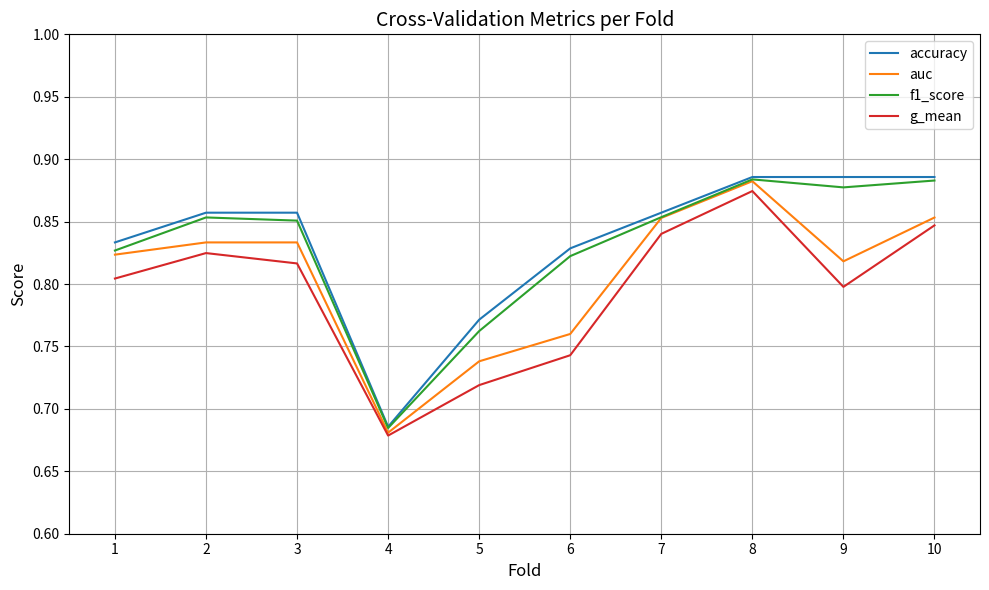

Between 1 and 7, which series saw the biggest shift?

g_mean